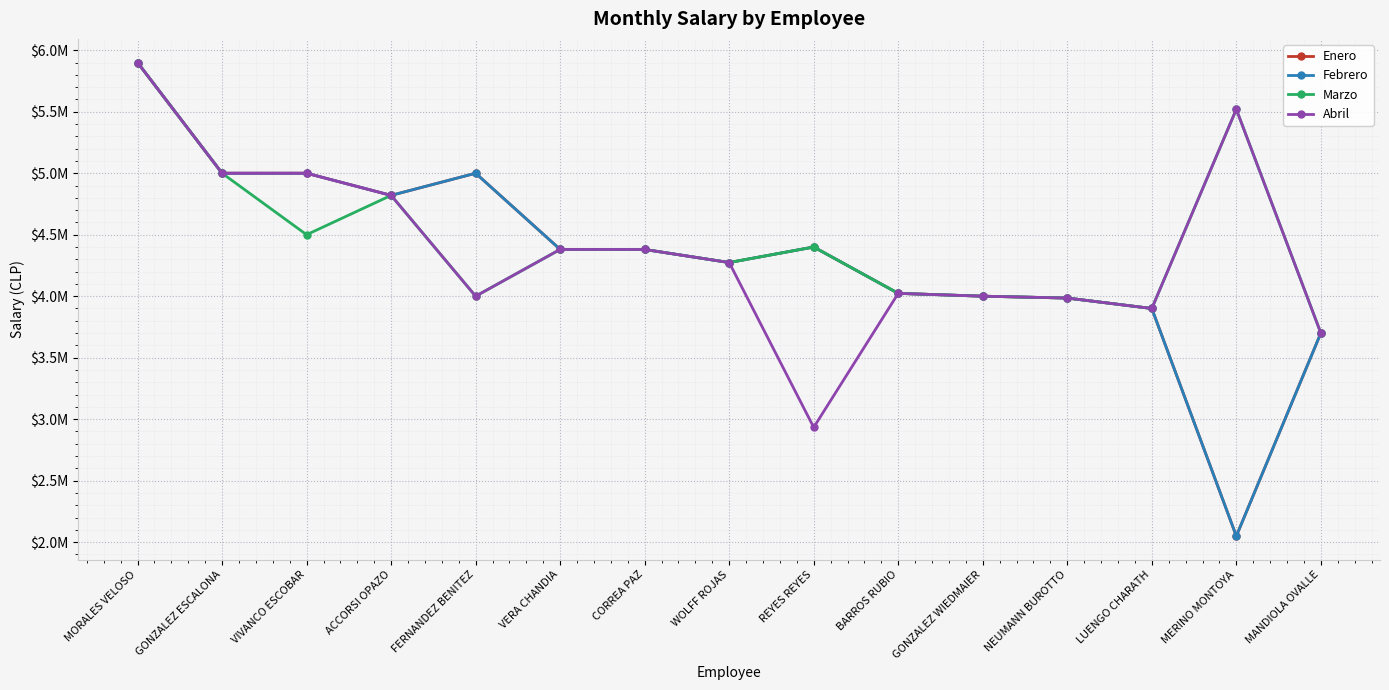

Does the chart have visible grid lines?

Yes